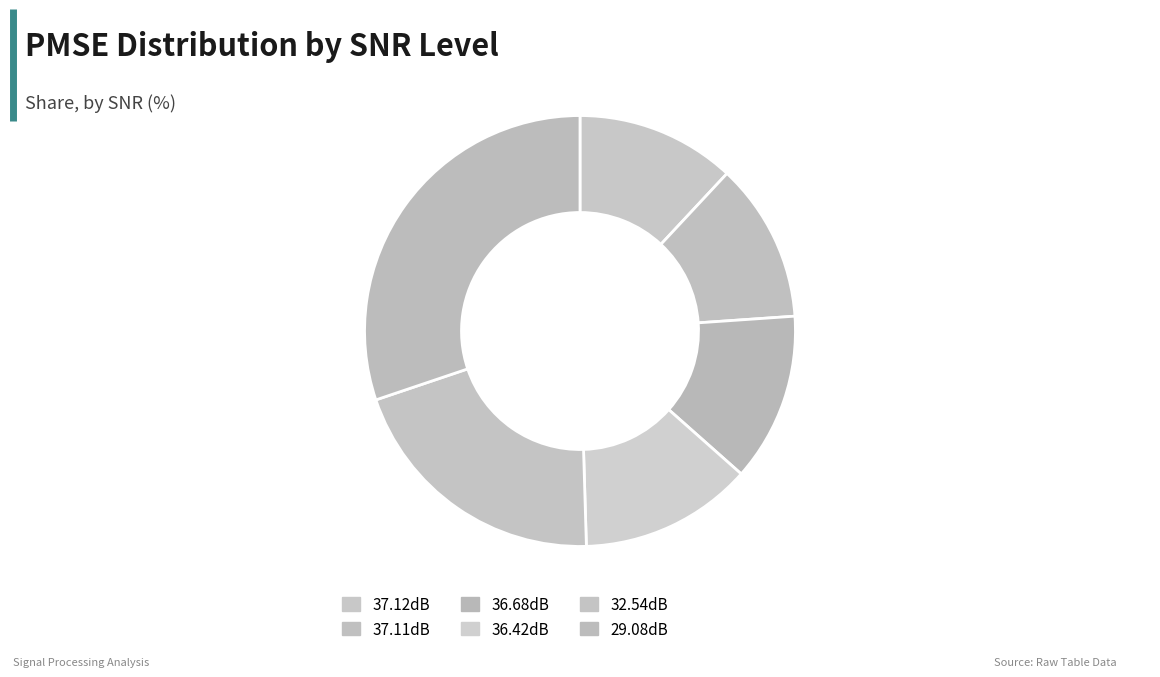

Is 32.54dB the majority of the pie?

No